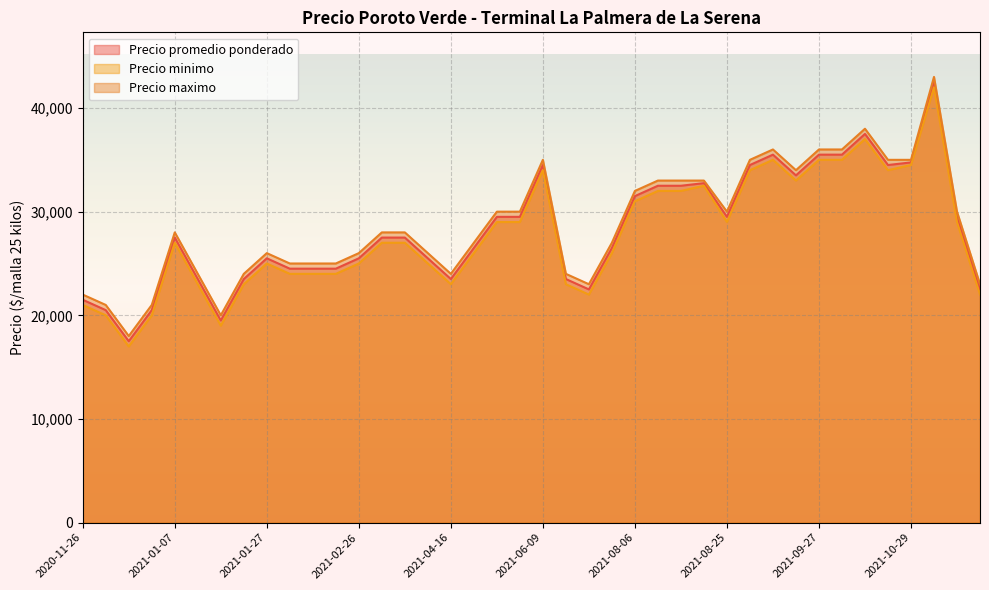

What is the maximum value shown in the chart?

43000